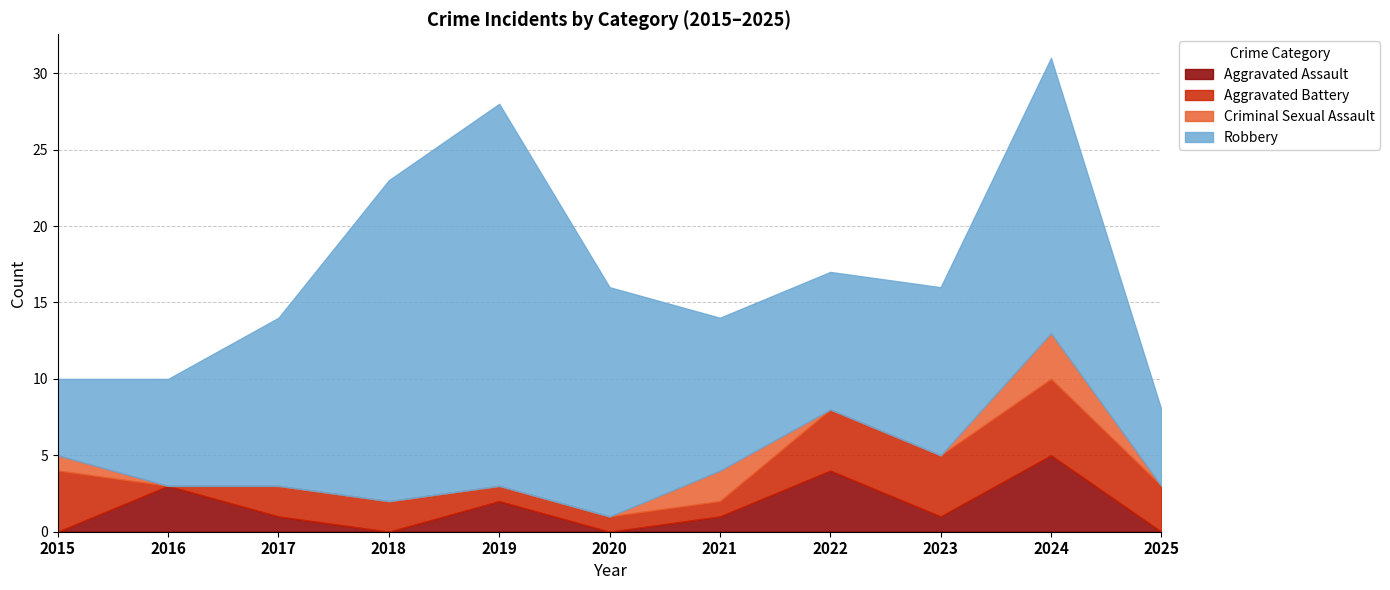

Reading right to left, list all the values displayed in this chart.

Aggravated Assault: 2025=0	2024=5	2023=1	2022=4	2021=1	2020=0	2019=2	2018=0	2017=1	2016=3	2015=0
Aggravated Battery: 2025=3	2024=5	2023=4	2022=4	2021=1	2020=1	2019=1	2018=2	2017=2	2016=0	2015=4
Criminal Sexual Assault: 2025=0	2024=3	2023=0	2022=0	2021=2	2020=0	2019=0	2018=0	2017=0	2016=0	2015=1
Robbery: 2025=5	2024=18	2023=11	2022=9	2021=10	2020=15	2019=25	2018=21	2017=11	2016=7	2015=5